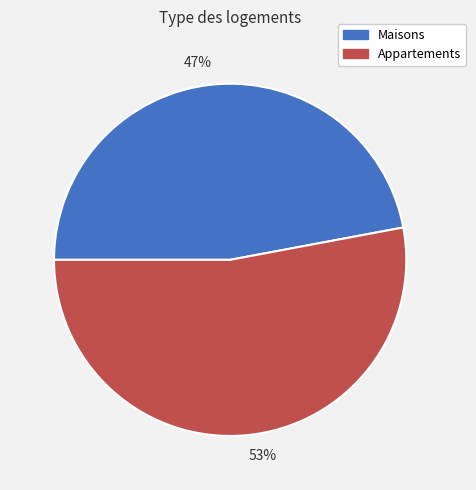

True or false: 53% accounts for 62% of the total.

False